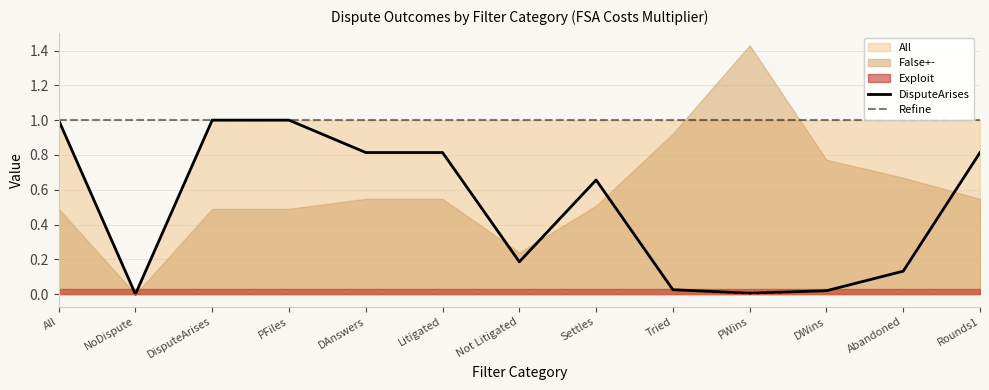

The value of DisputeArises at DAnswers is 0.8. True or false?

True